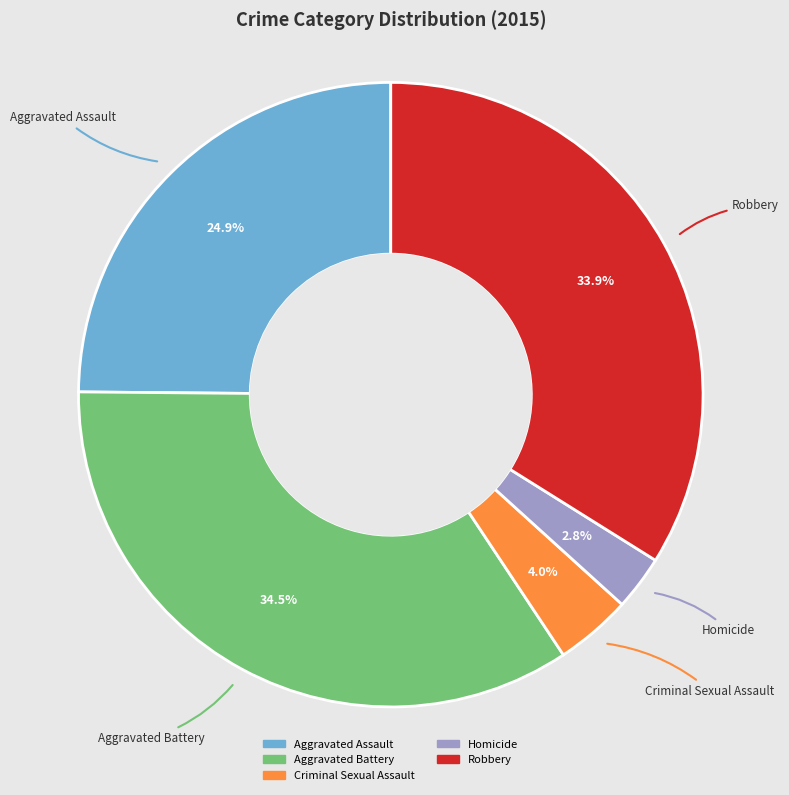

Does any single category account for the majority?

No